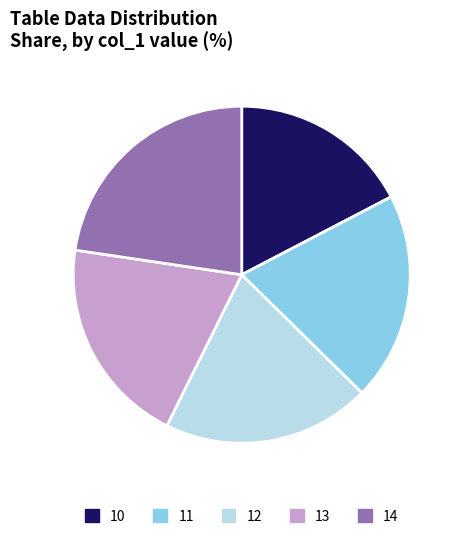

Is there a majority slice in this chart?

No